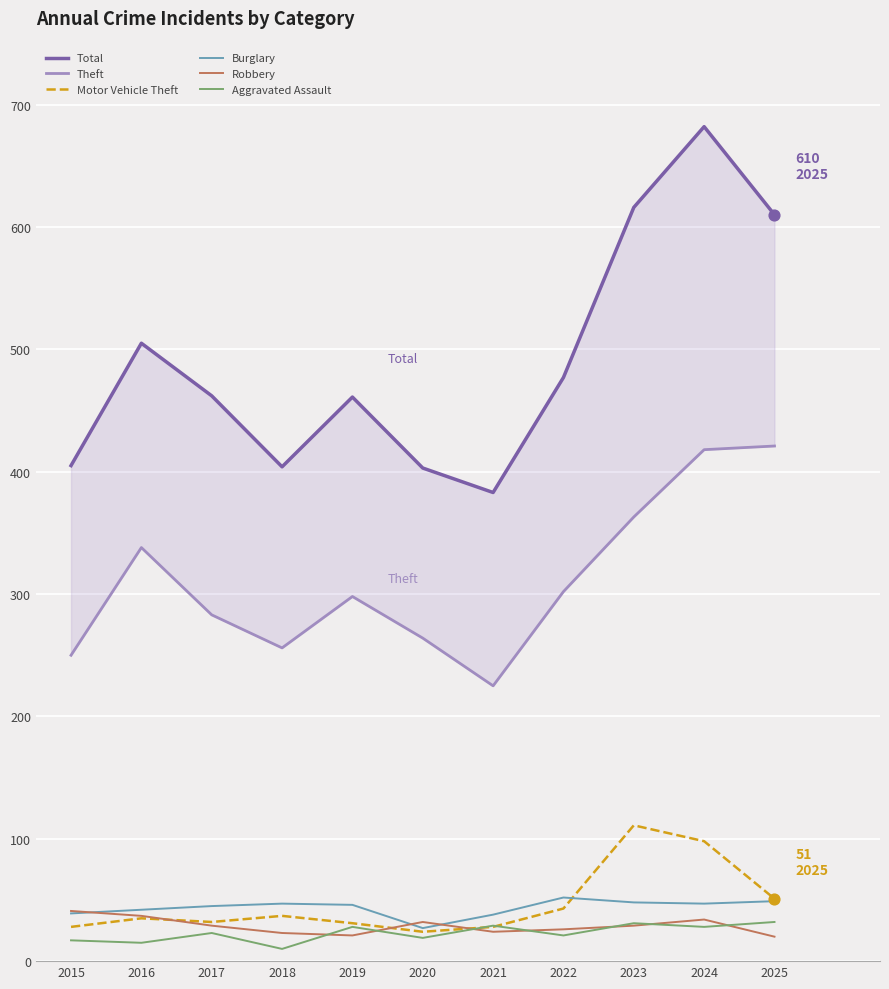

At how many categories does at least one series exceed 435?

7